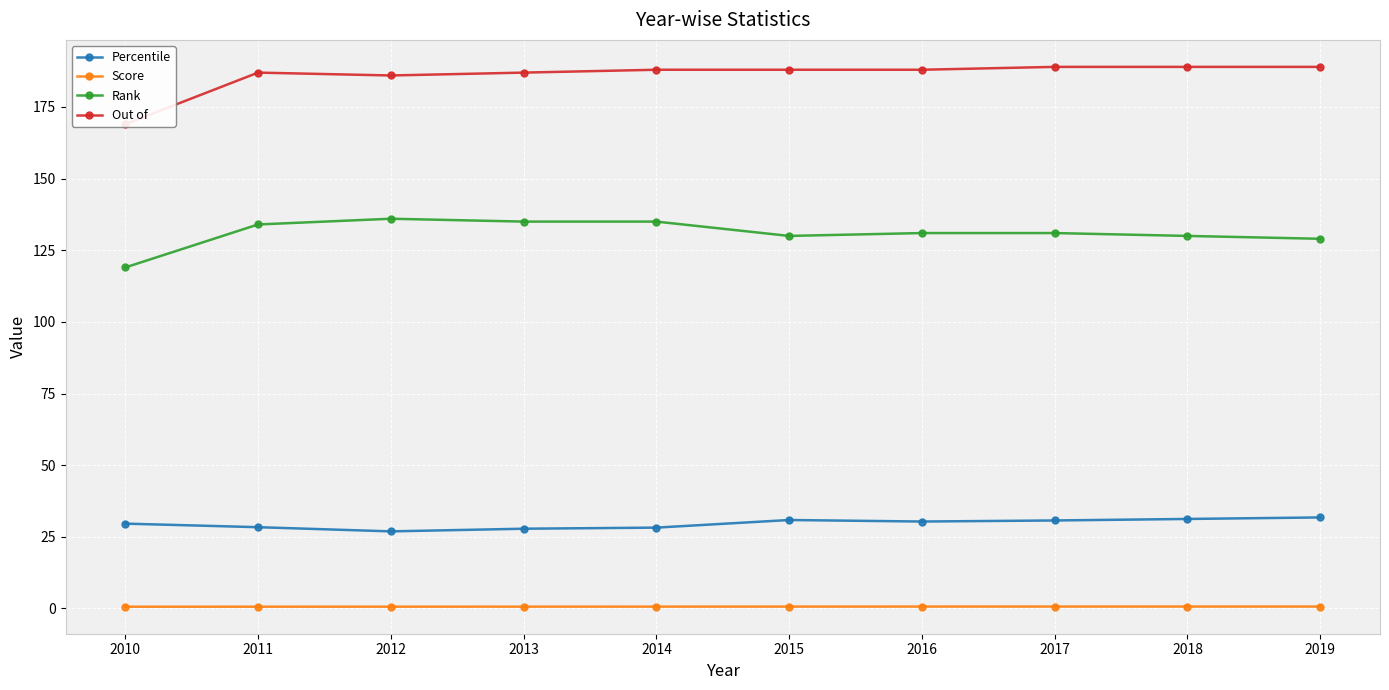

Reading left to right, list all the values displayed in this chart.

Percentile: 2010=29.6	2011=28.3	2012=26.9	2013=27.8	2014=28.2	2015=30.9	2016=30.3	2017=30.7	2018=31.2	2019=31.7
Score: 2010=0.6	2011=0.6	2012=0.6	2013=0.6	2014=0.6	2015=0.6	2016=0.6	2017=0.6	2018=0.6	2019=0.6
Rank: 2010=119.0	2011=134.0	2012=136.0	2013=135.0	2014=135.0	2015=130.0	2016=131.0	2017=131.0	2018=130.0	2019=129.0
Out of: 2010=169.0	2011=187.0	2012=186.0	2013=187.0	2014=188.0	2015=188.0	2016=188.0	2017=189.0	2018=189.0	2019=189.0